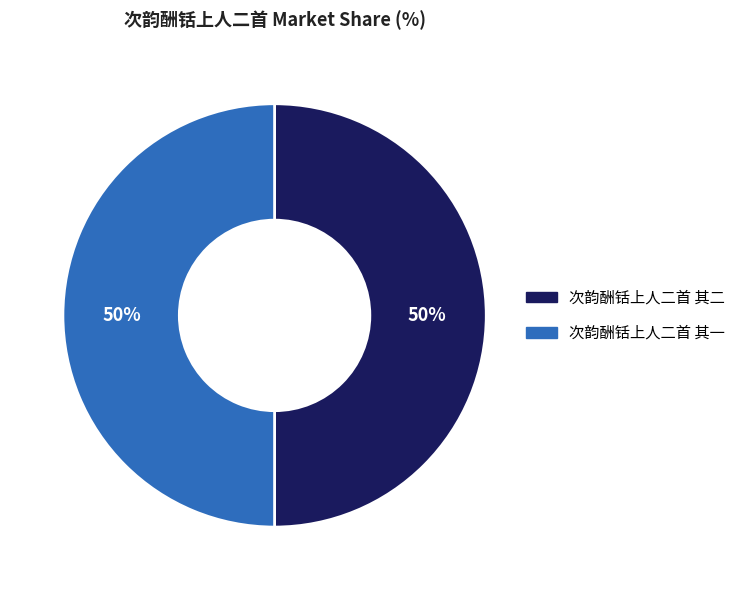

Is it true that 次韵酬铦上人二首 其二 is 50% of the pie?

True